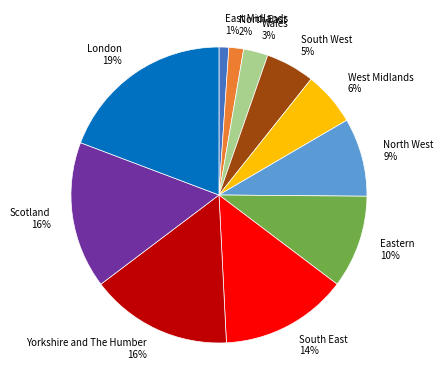

Between West Midlands and London, which is larger?

London